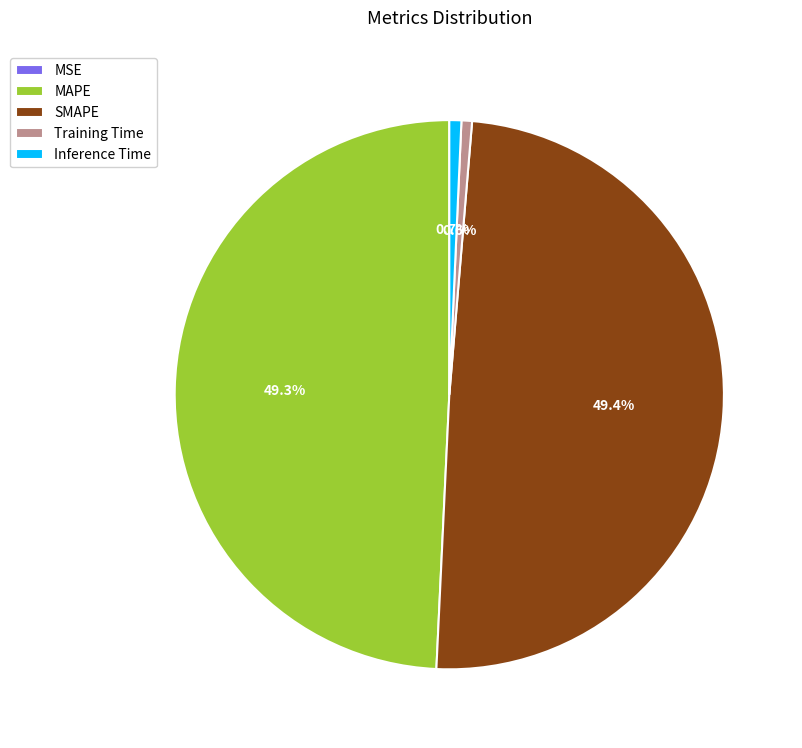

How much of the chart is everything except SMAPE?

50.6%